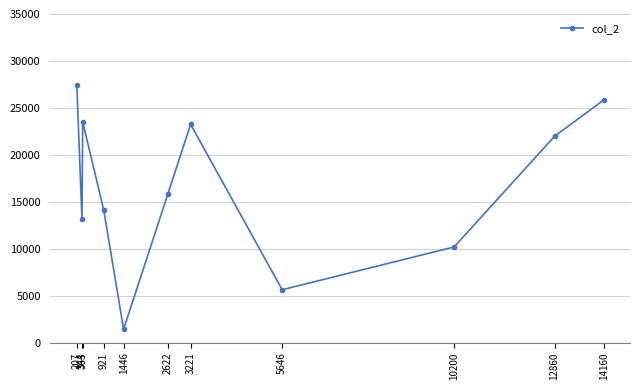

How many lines are shown in the chart?

1